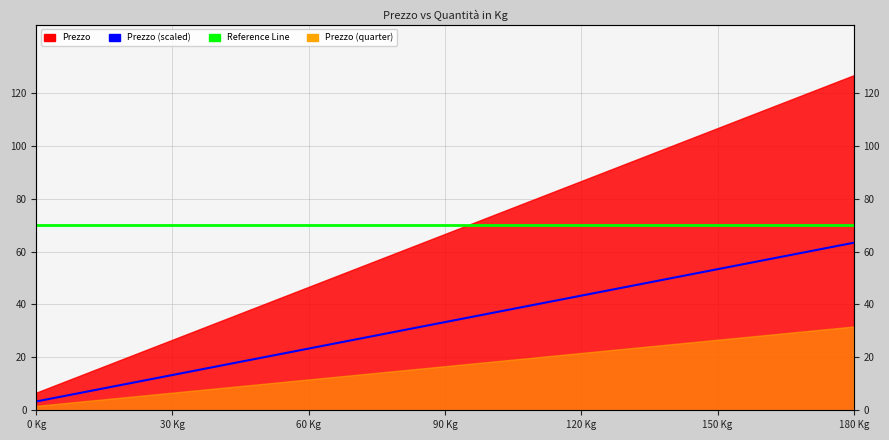

True or false: Reference Line has more than 2 interior local peaks.

False